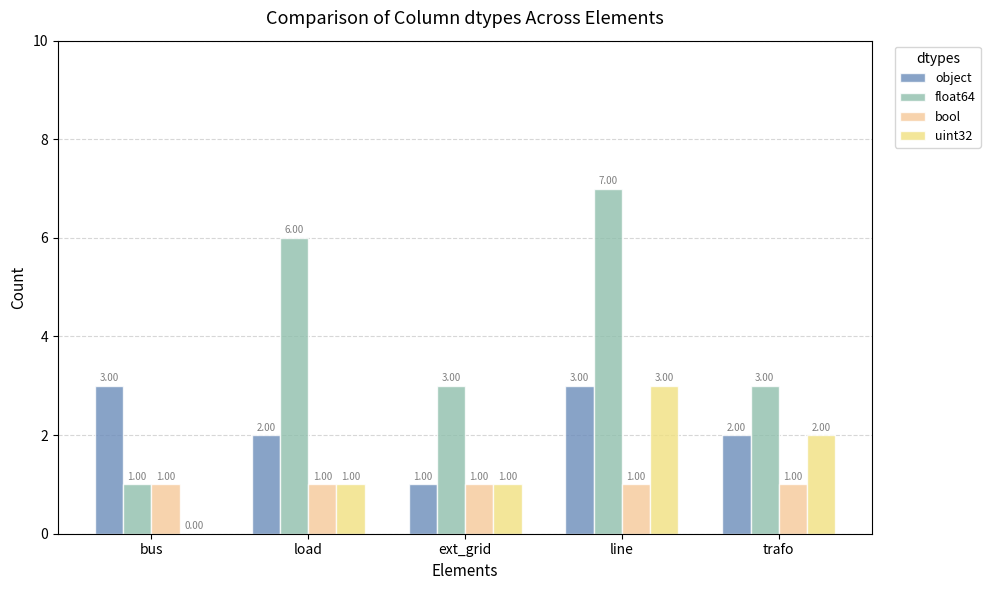

What are all the series names shown in the legend?

object, float64, bool, uint32